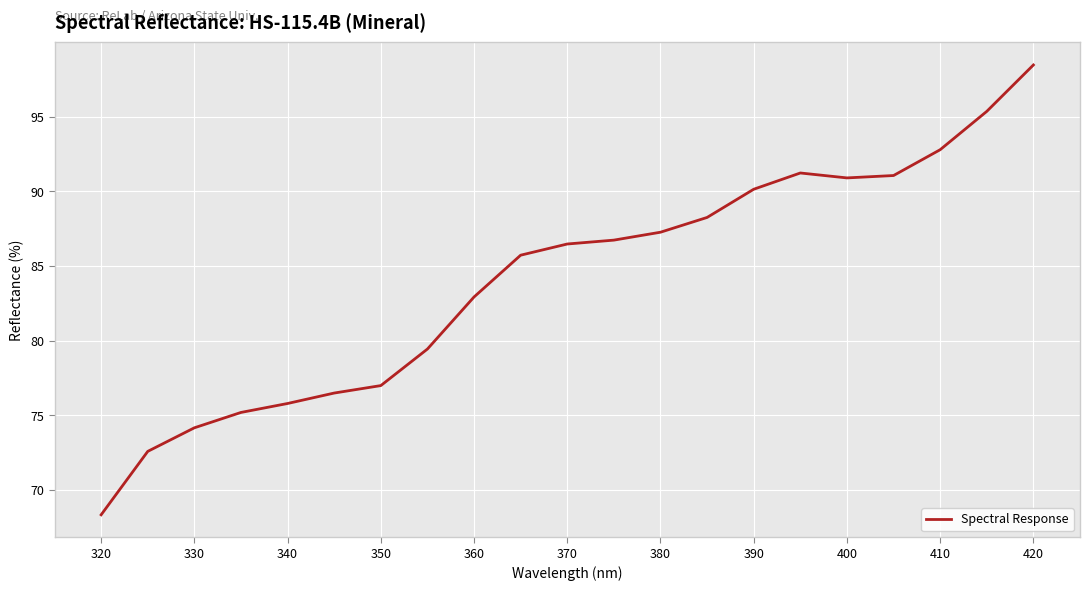

What is the difference between the second highest and second lowest values?

22.8